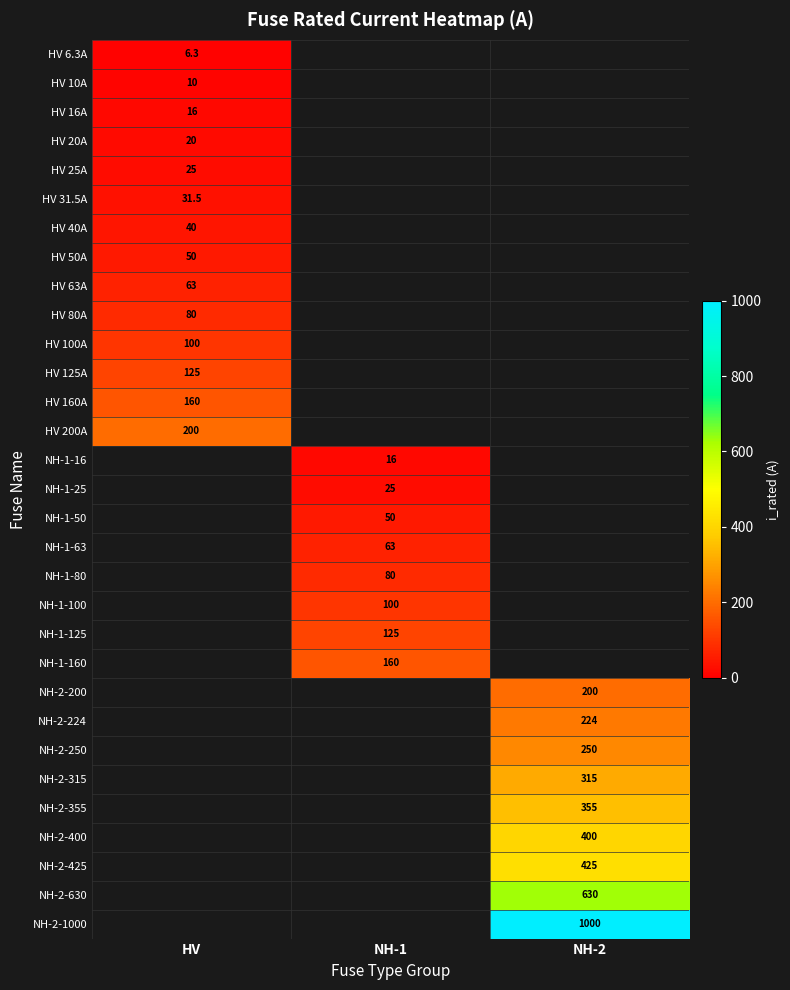

The value of NH-1-80 at NH-1 is 80.0. True or false?

True